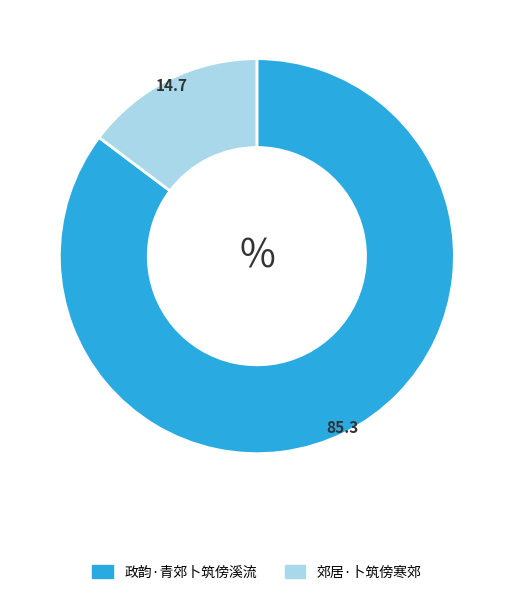

Rank the categories by value from lowest to highest.

郊居·卜筑傍寒郊, 政韵·青郊卜筑傍溪流